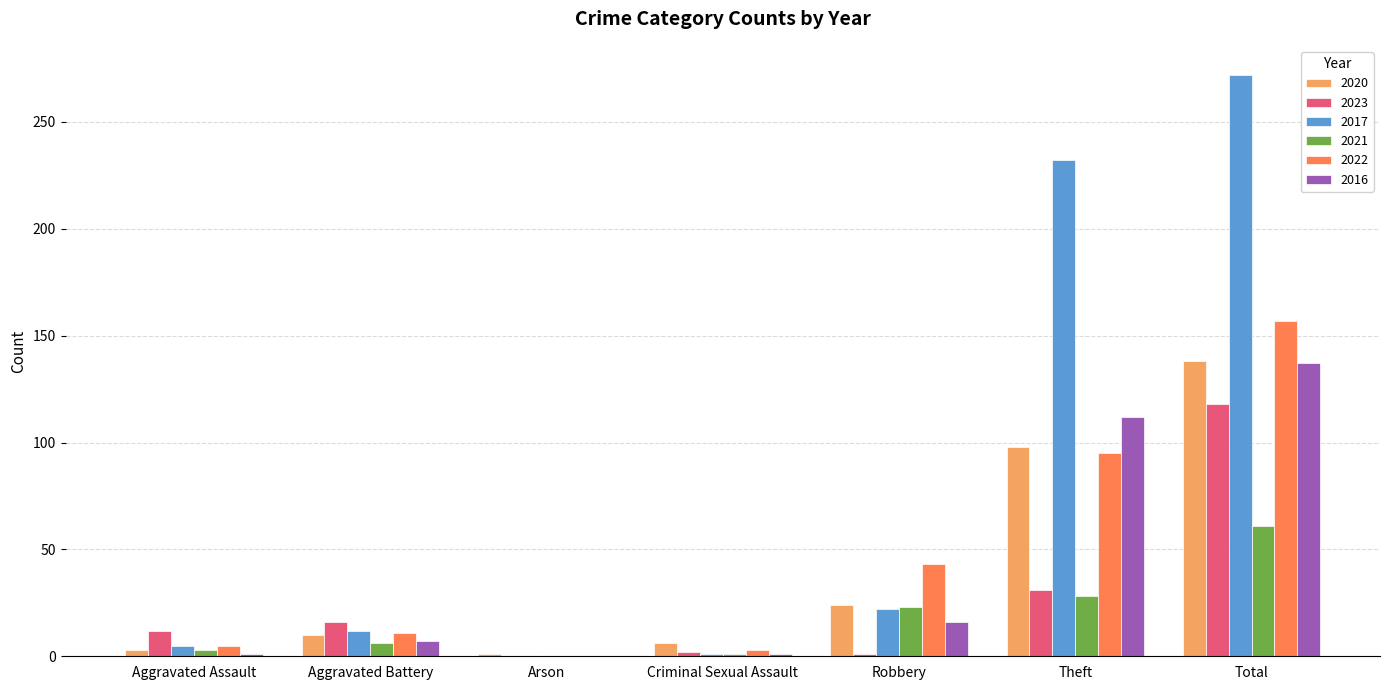

What is the spread (max minus min) of values at Total?

211